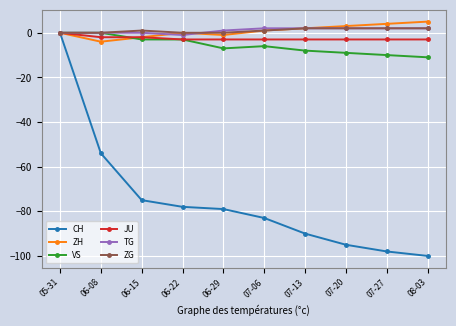

What is the label of the 8th point from the right?

06-15